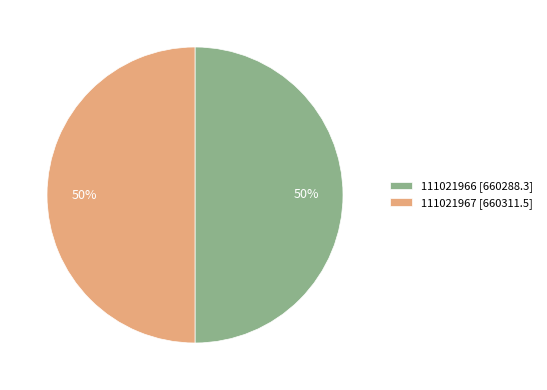

What is the ratio of the value at 111021966 [660288.3] to the value at 111021967 [660311.5]?

1.0